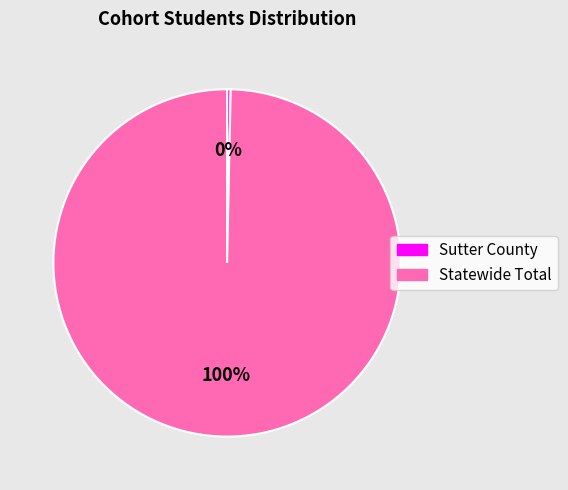

Is the sum of Statewide Total and Sutter County greater than half?

Yes